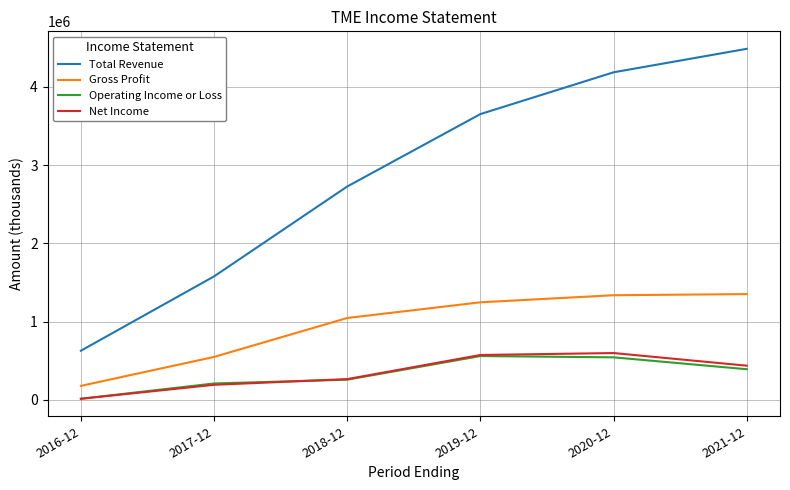

How many intersections are there between Operating Income or Loss and Net Income?

1